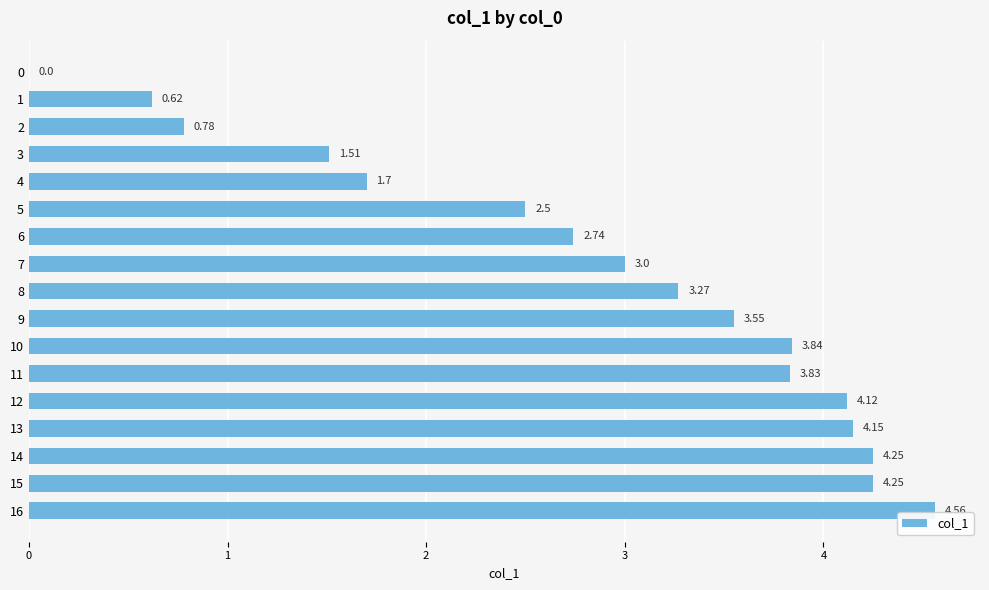

Which label corresponds to the largest value in the chart?

16